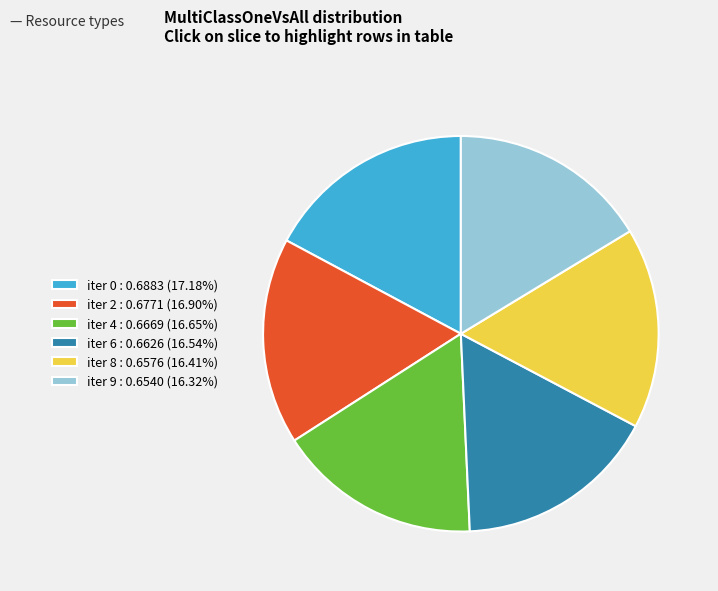

How many slices are in this pie chart?

6